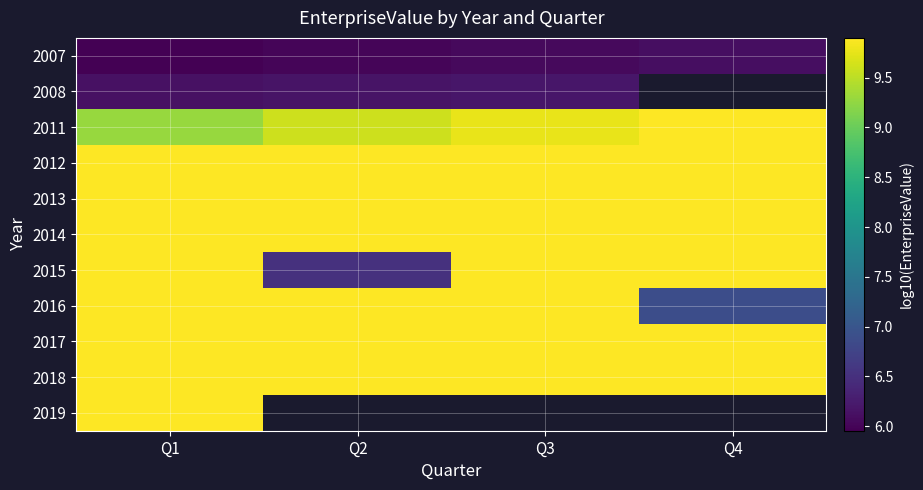

Is the value of 2007 at Q2 greater than the value of 2017 at Q4?

No